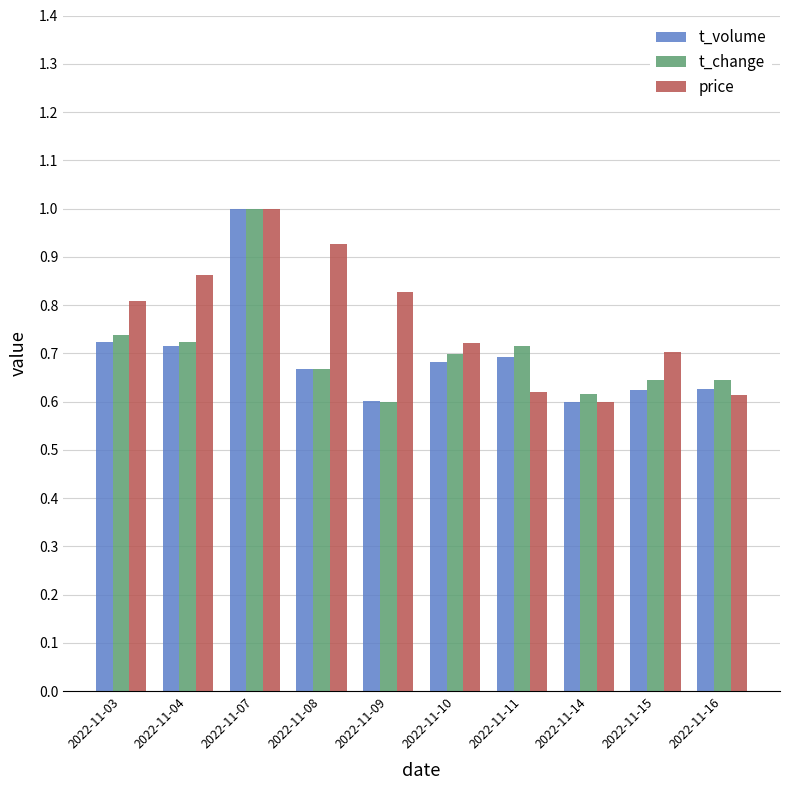

At which label does t_change reach its peak?

2022-11-07